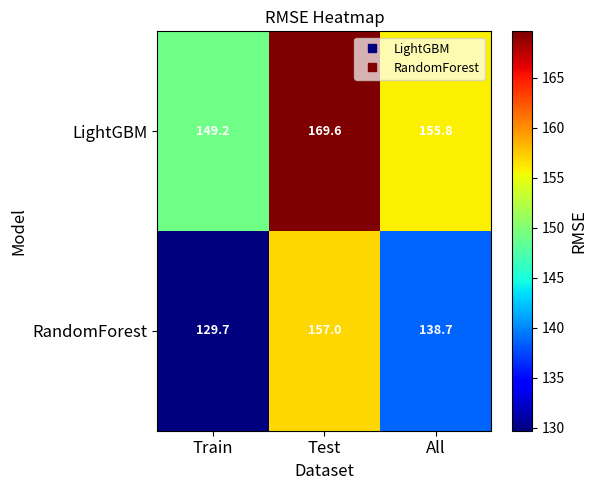

Between Test and All, which series saw the biggest shift?

RandomForest